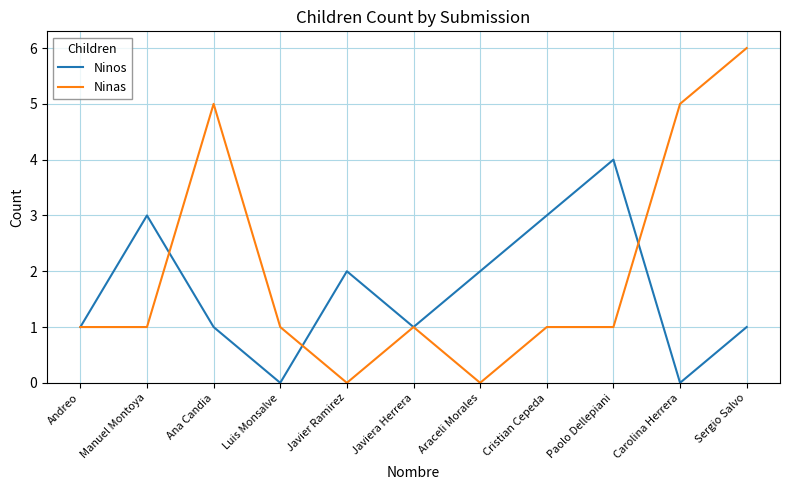

Is the value of Ninos at Javier Ramirez greater than the value of Ninas at Luis Monsalve?

Yes